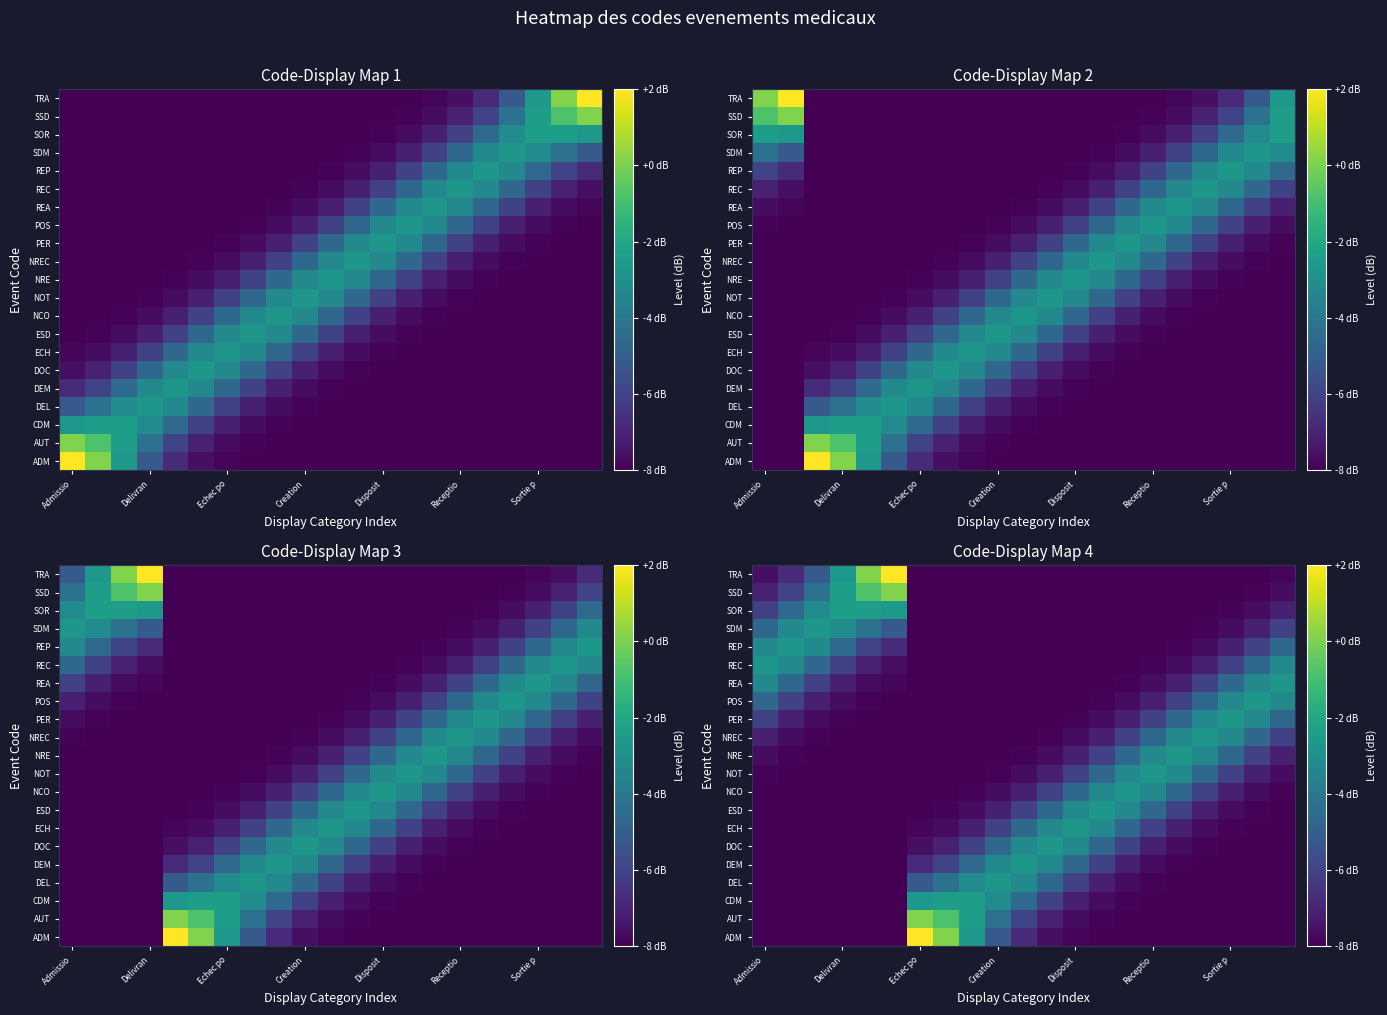

At how many categories does at least one series exceed -3?

21